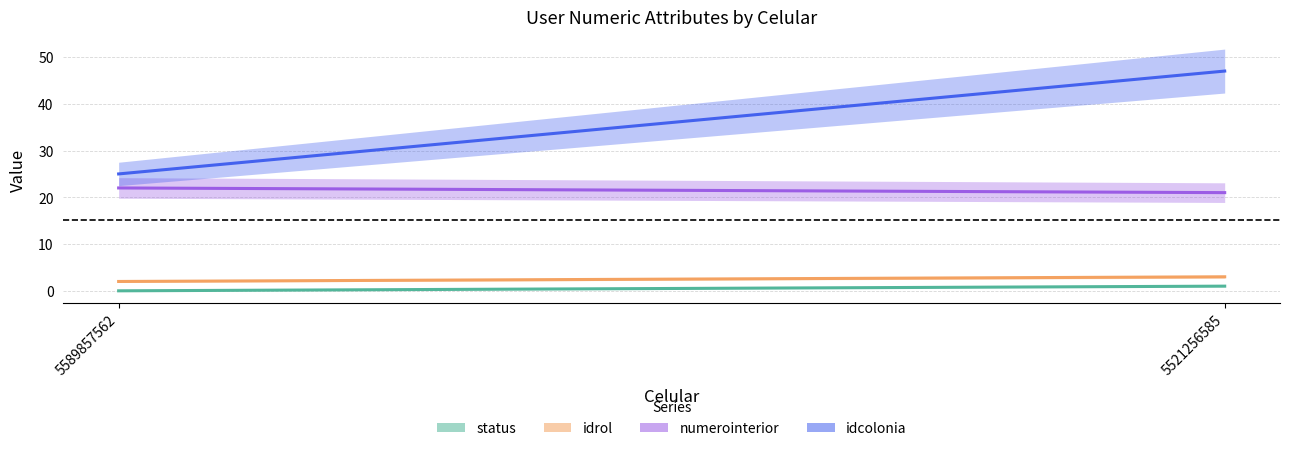

Which series has the widest spread of values?

idcolonia